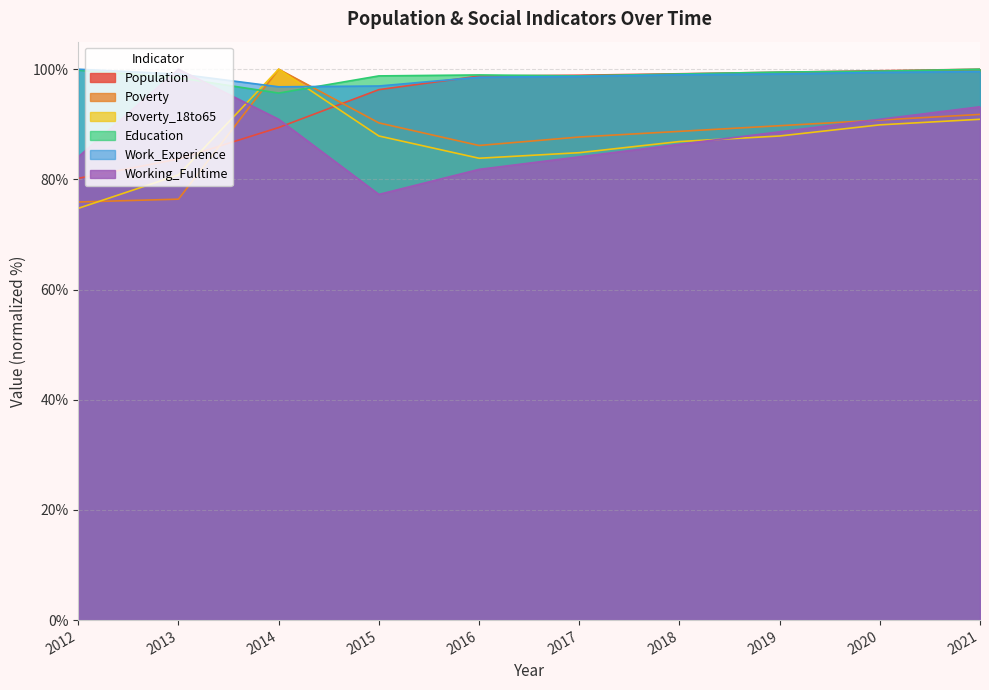

Where does the Working_Fulltime series first go above 88?

2013